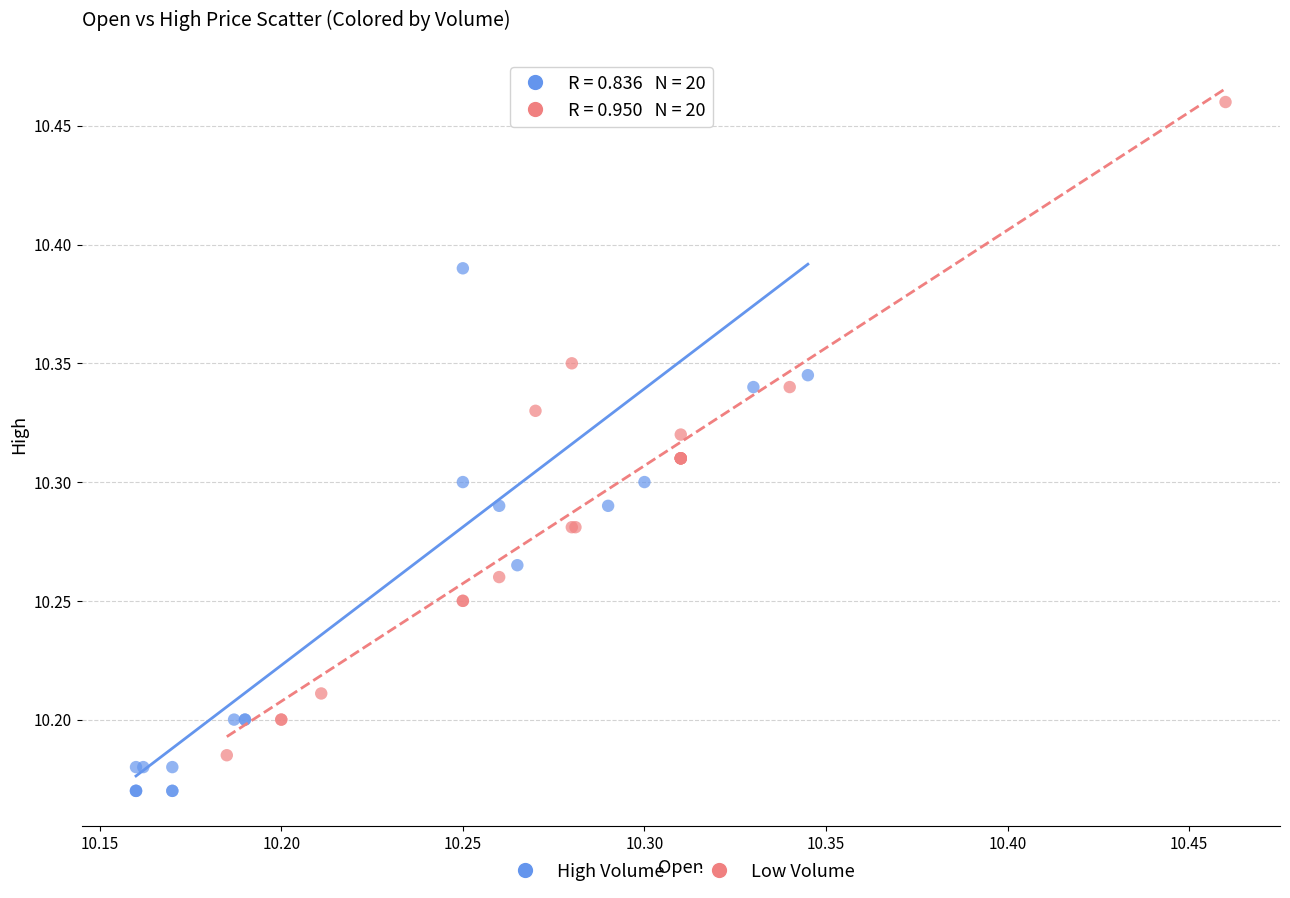

Which series reaches the minimum Y coordinate?

High Volume